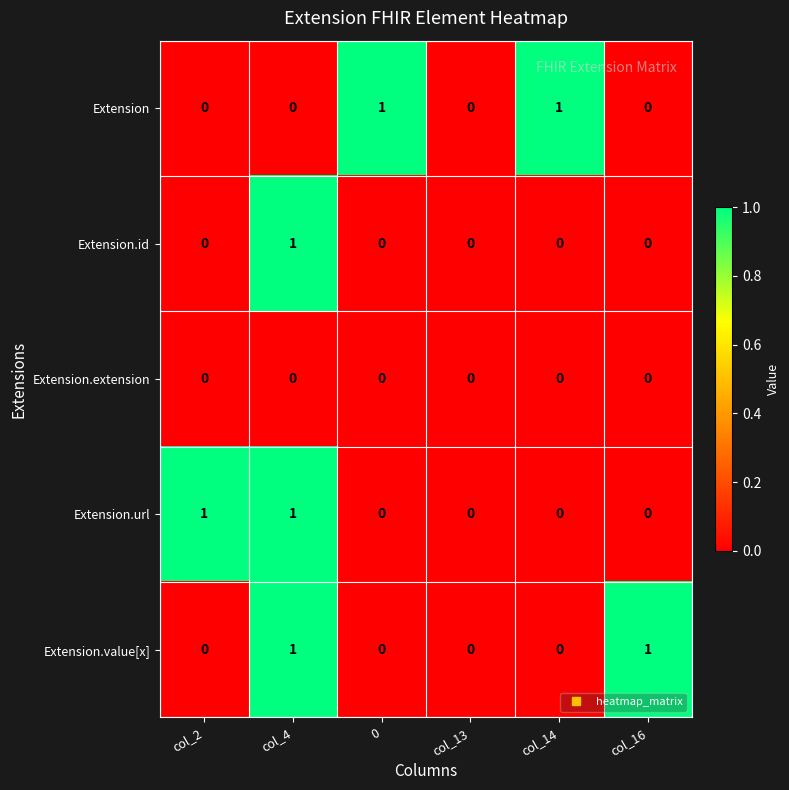

How many series are shown in this chart?

5